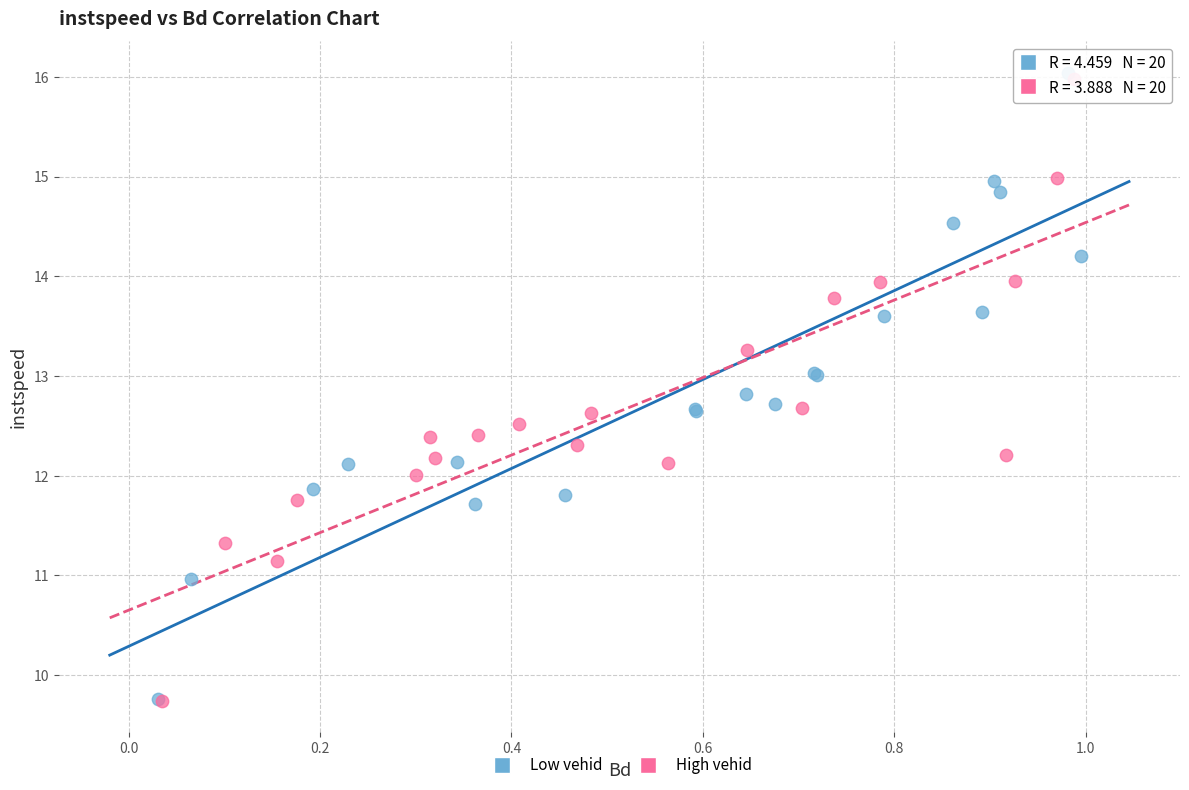

Which series contains the highest Y value?

Low vehid